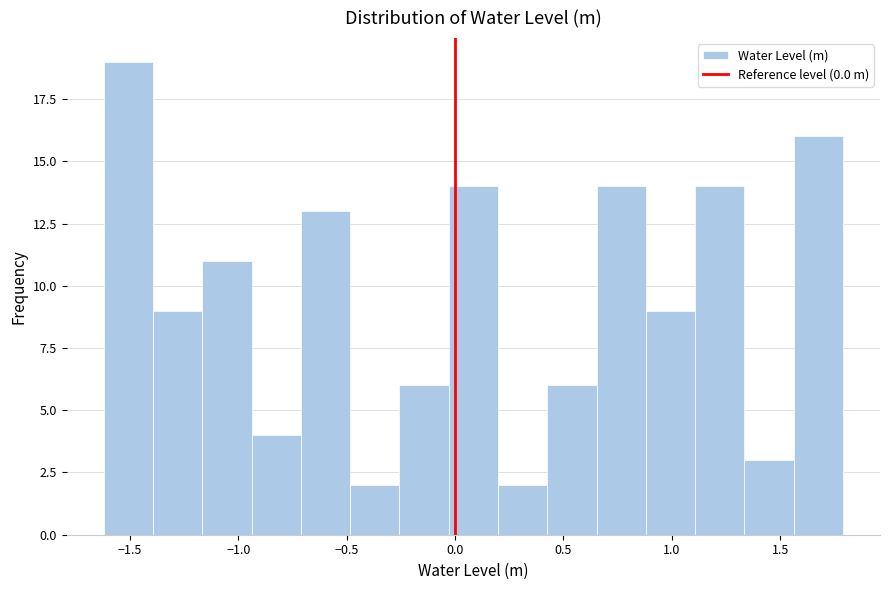

What is the height of the bar covering 1.35 to 1.55 on the x-axis? Neither the bar edges nor the heights are printed on the chart, so give them approximately, as read against the axes.

3